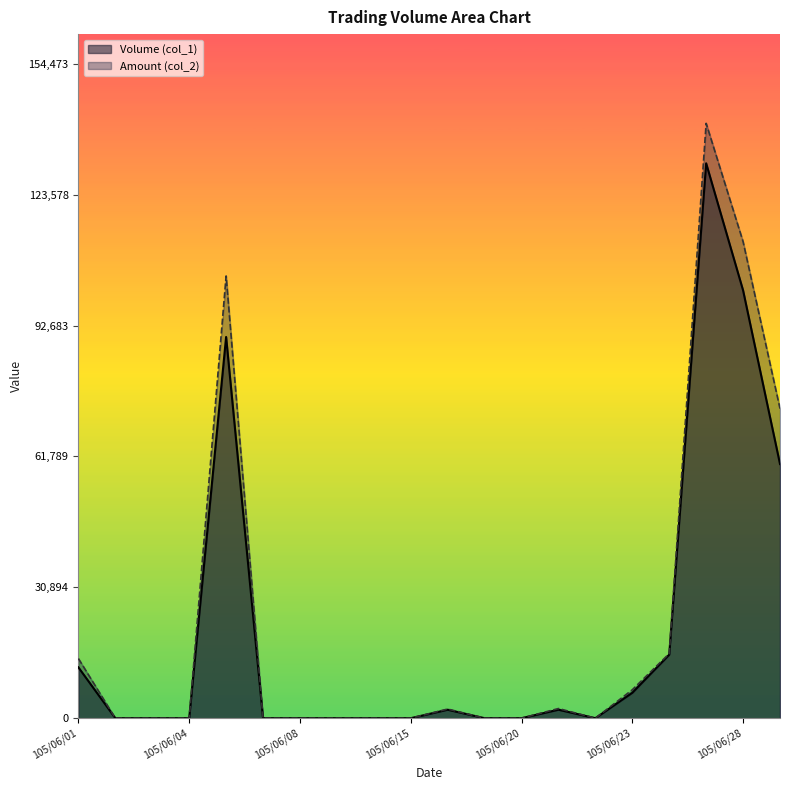

Reading right to left, extract all data points from this chart.

Volume (col_1): 105/06/29=60000	105/06/28=101000	105/06/27=131000	105/06/24=15000	105/06/23=6000	105/06/22=0	105/06/21=2000	105/06/20=0	105/06/17=0	105/06/16=2000	105/06/15=0	105/06/14=0	105/06/13=0	105/06/08=0	105/06/07=0	105/06/06=90000	105/06/04=0	105/06/03=0	105/06/02=0	105/06/01=12000
Amount (col_2): 105/06/29=73080	105/06/28=112500	105/06/27=140430	105/06/24=15240	105/06/23=6710	105/06/22=0	105/06/21=2280	105/06/20=0	105/06/17=0	105/06/16=2160	105/06/15=0	105/06/14=0	105/06/13=0	105/06/08=0	105/06/07=0	105/06/06=104400	105/06/04=0	105/06/03=0	105/06/02=0	105/06/01=14080